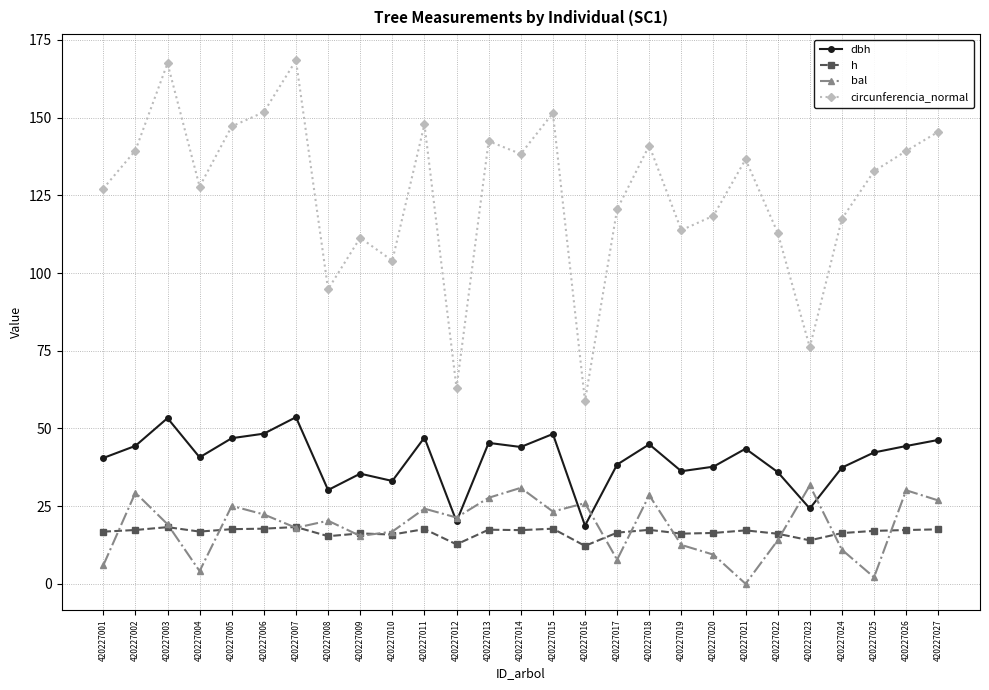

At 420227022, list the series in order from largest to smallest.

circunferencia_normal, dbh, h, bal